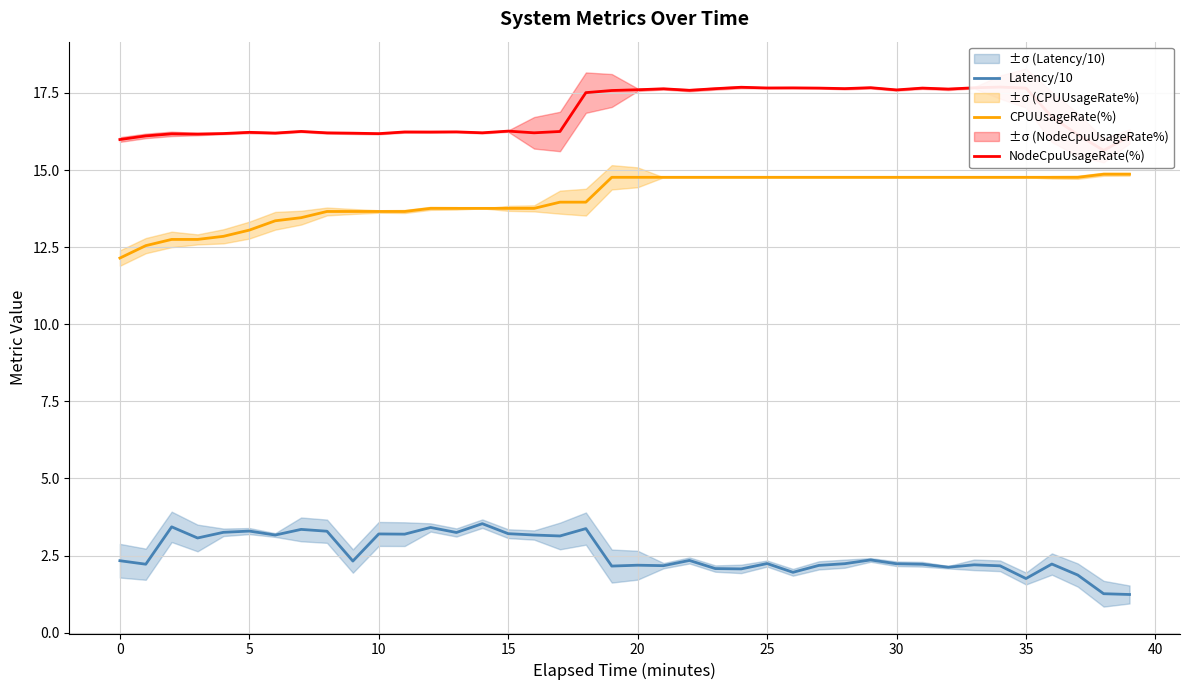

How many values in the NodeCpuUsageRate(%) series are below 16?

2